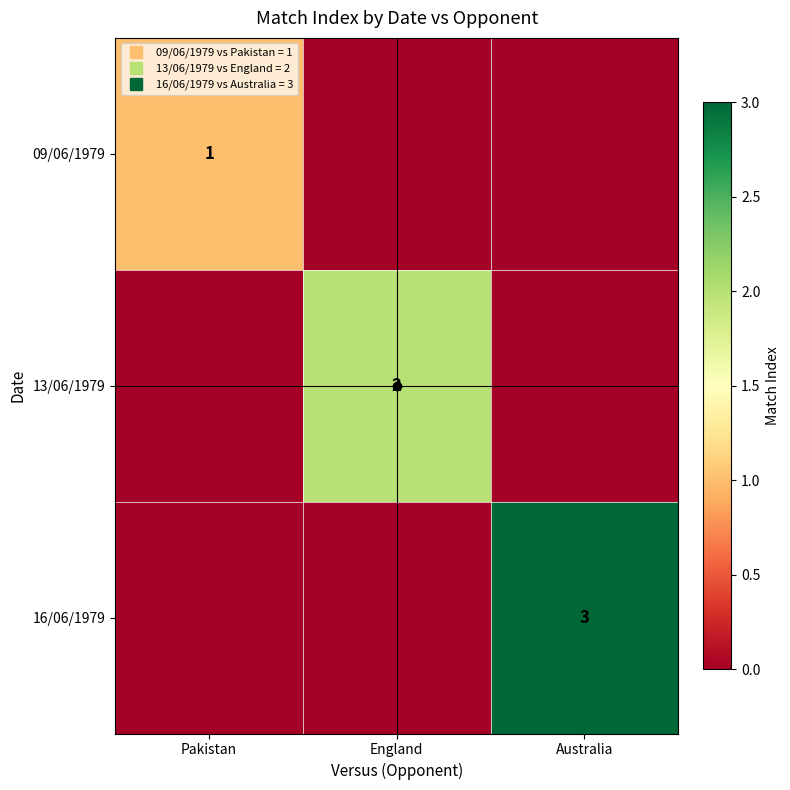

True or false: 13/06/1979 has a value of 0 at Australia.

True